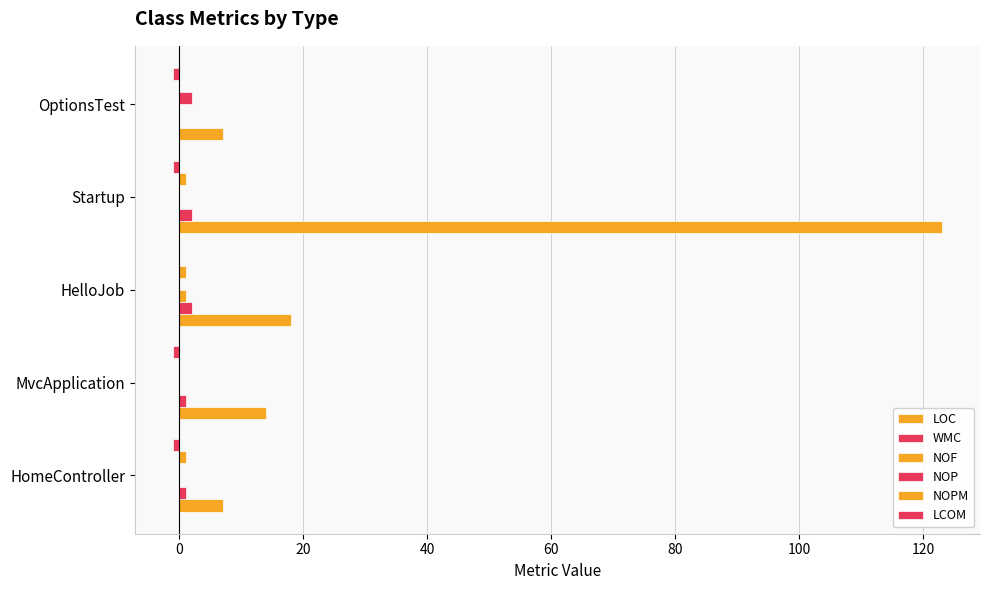

How many categories are shown in the chart?

5